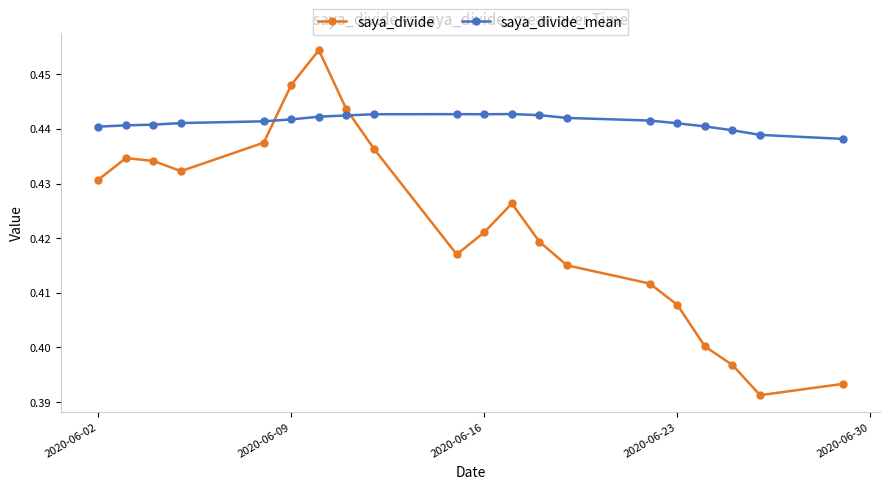

What is the sum of all saya_divide values?

8.5